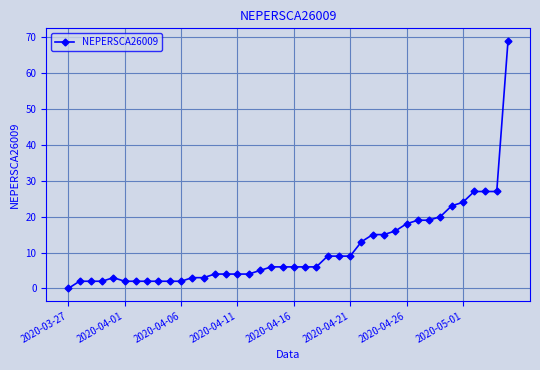

What is the sum of all values?

437